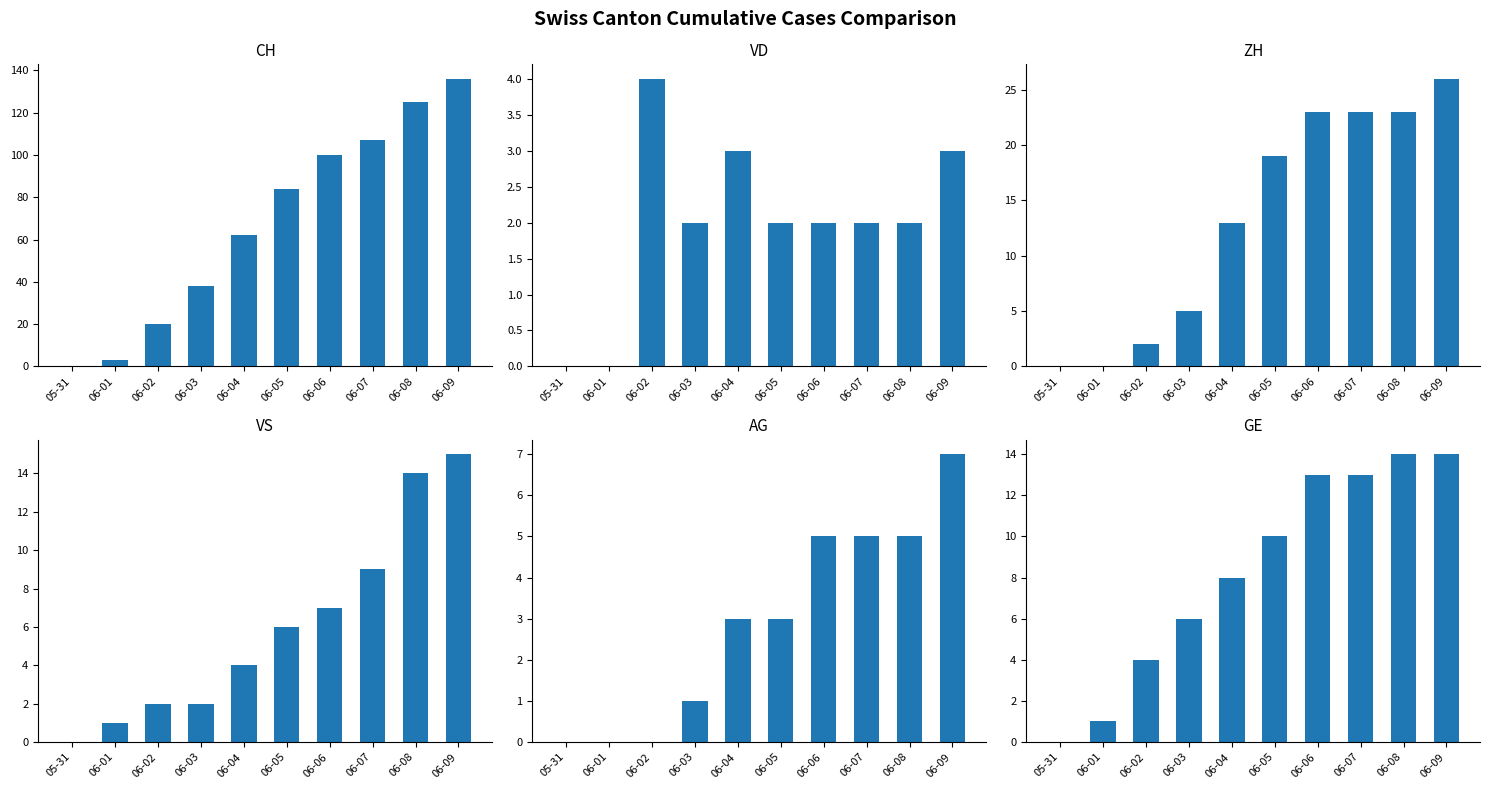

True or false: CH has a value of 31 at 06-05.

False